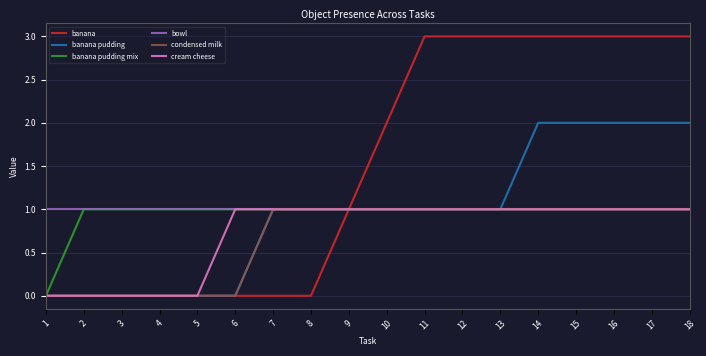

What is the greatest value displayed?

3